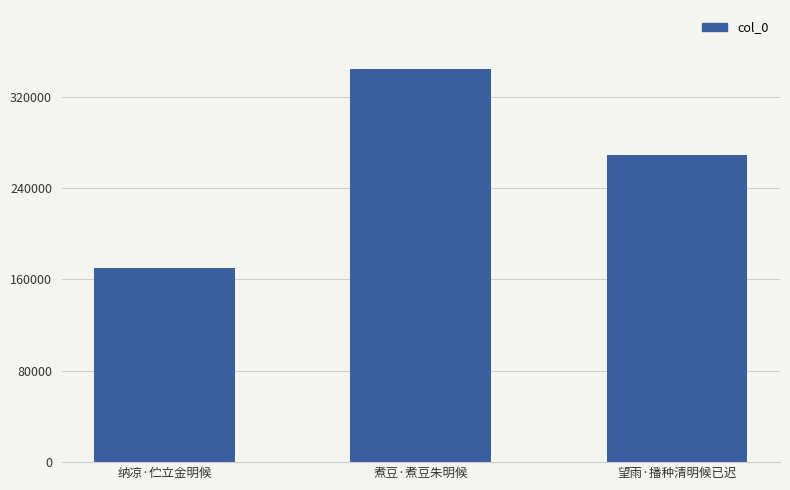

Which category has the highest value across all series?

煮豆·煮豆朱明候